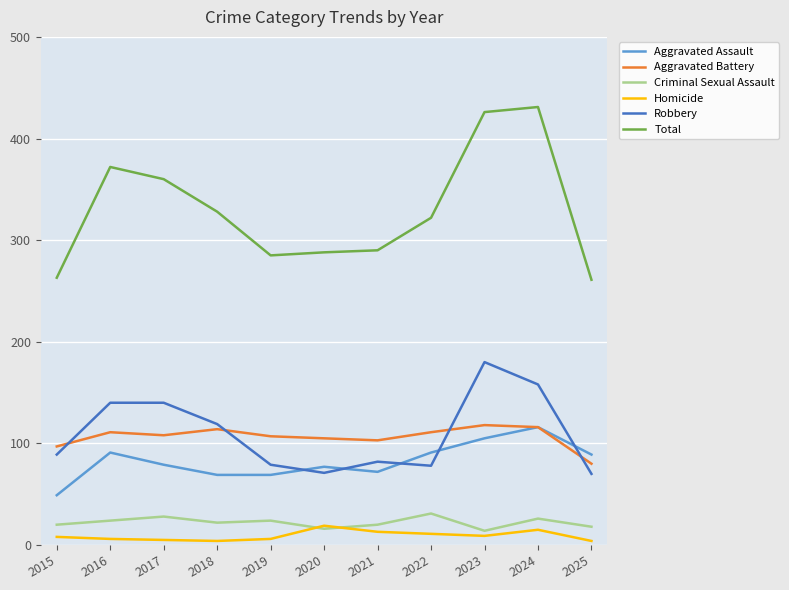

What is the maximum value shown in the chart?

431